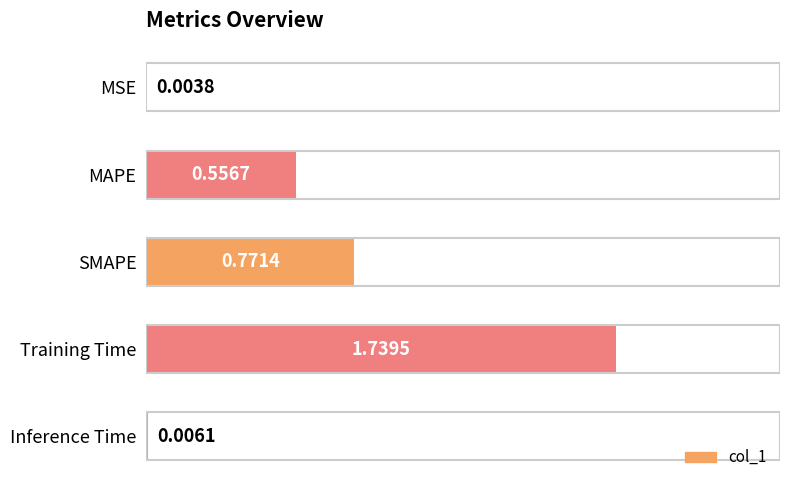

What is the change in value from MAPE to SMAPE?

+0.2